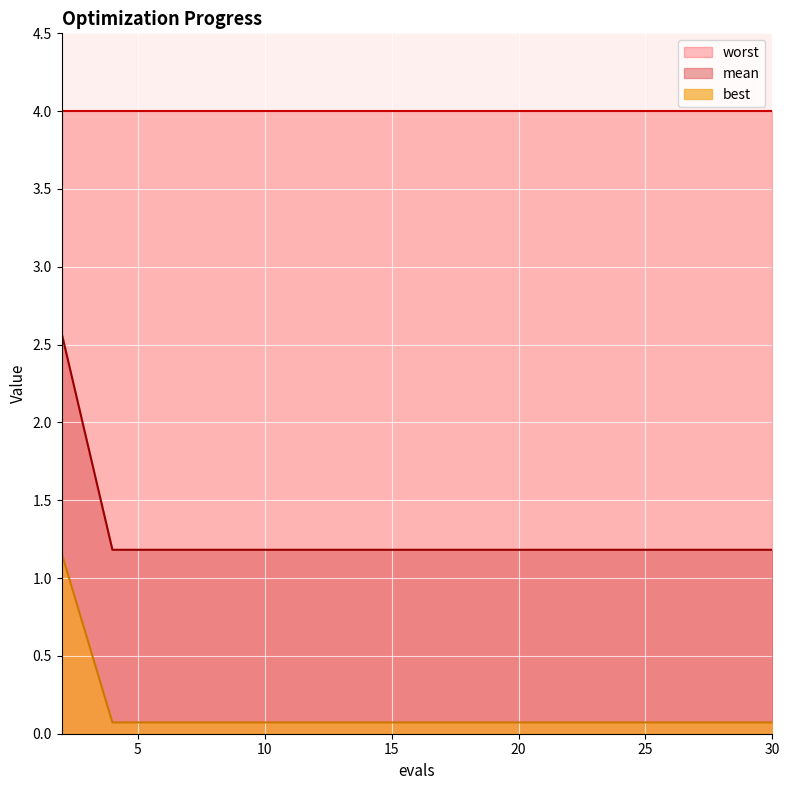

True or false: best and mean intersect in this chart.

False